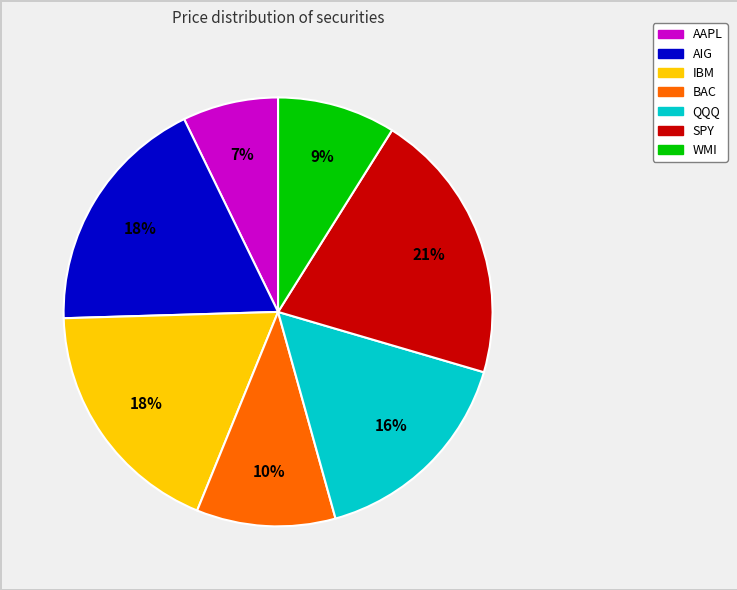

To the nearest percent, what percentage of the pie is BAC?

10%